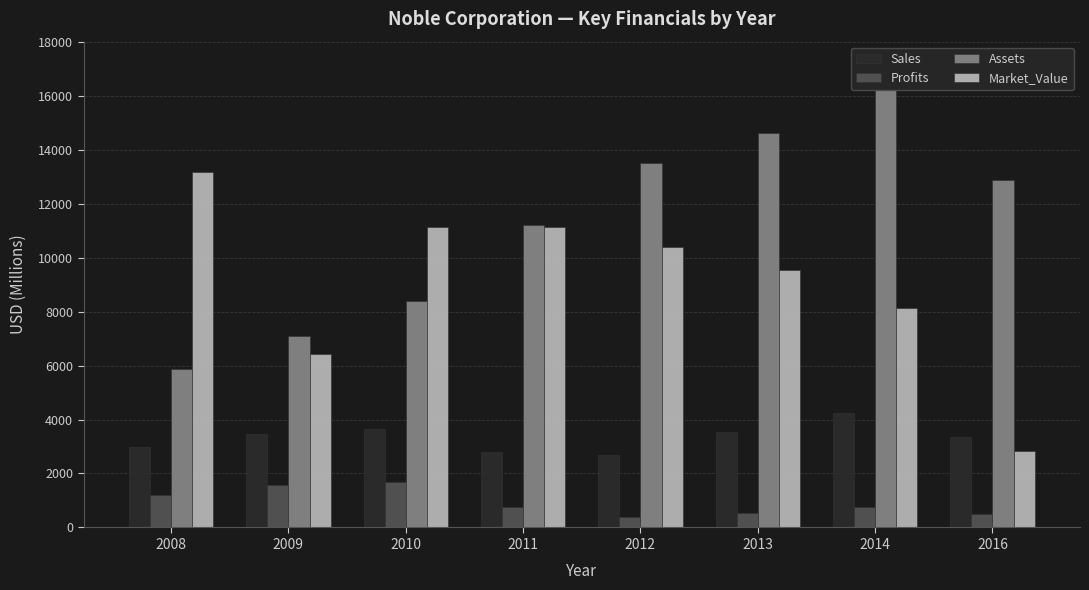

What is the greatest value displayed?

16218.0